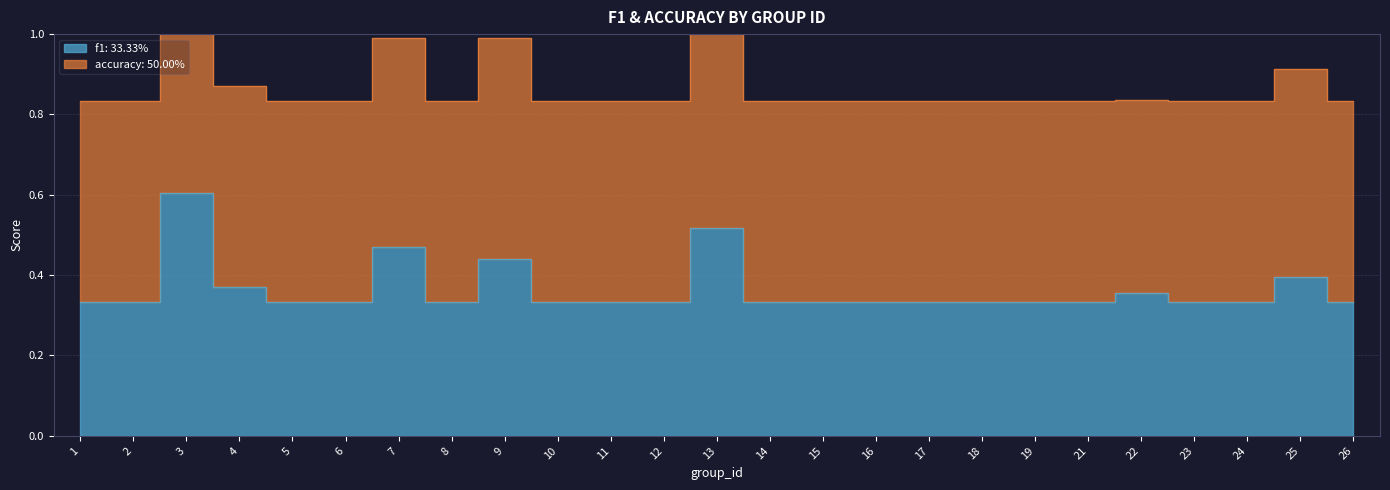

The value at 2 is 0.3. True or false?

True